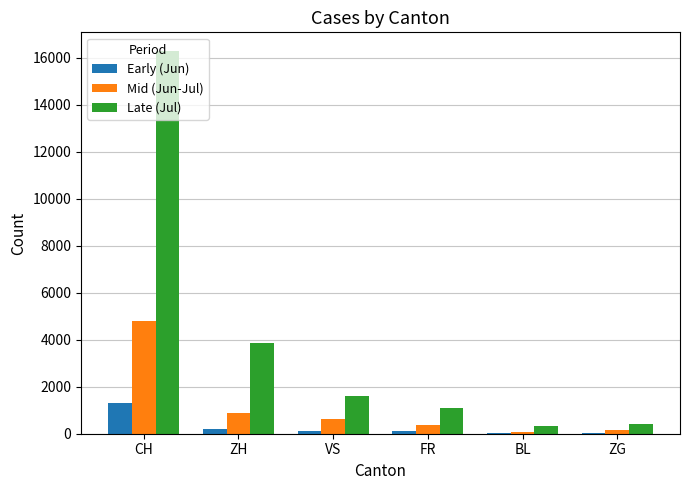

Does the chart contain stacked bars?

No